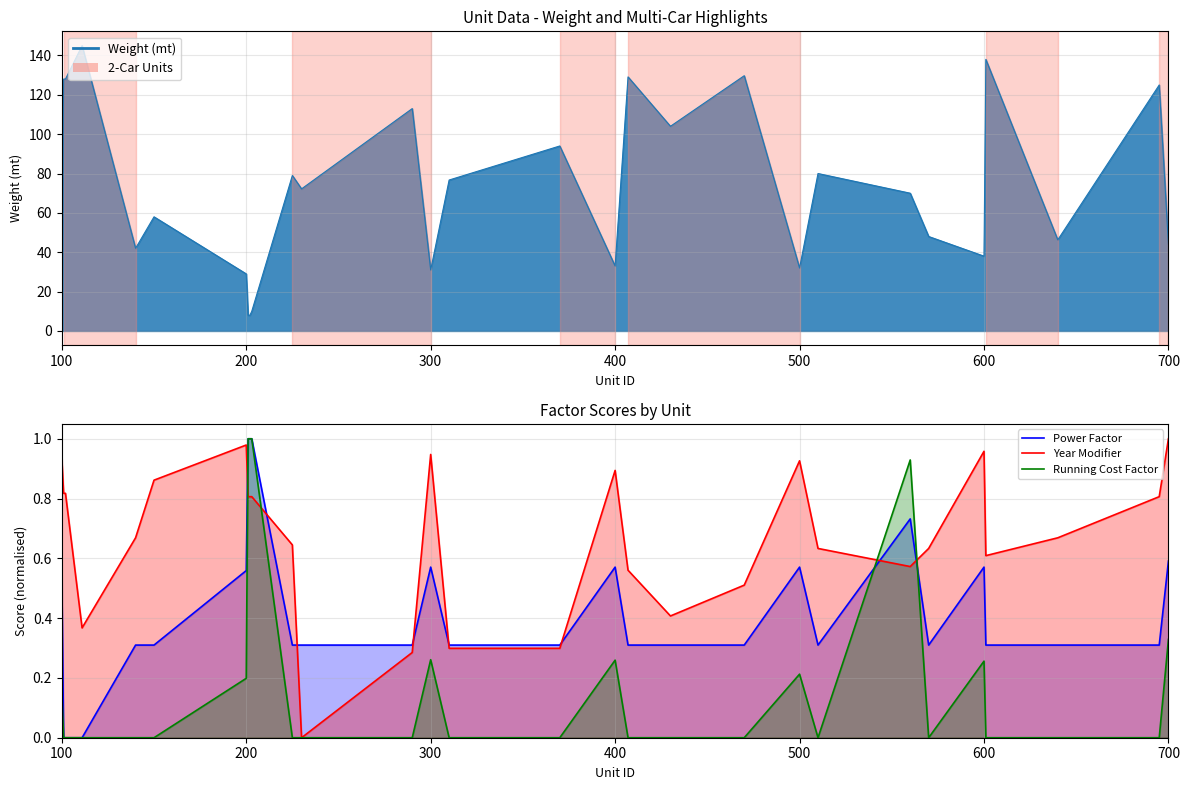

How many categories are shown in the chart?

29